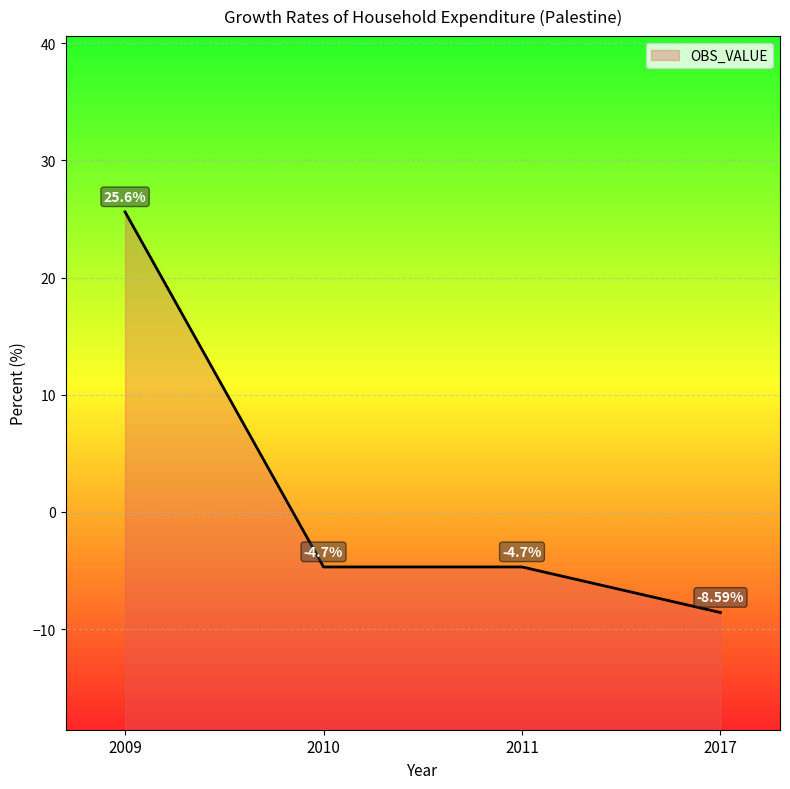

What is the change in value from 2011 to 2017?

-3.9